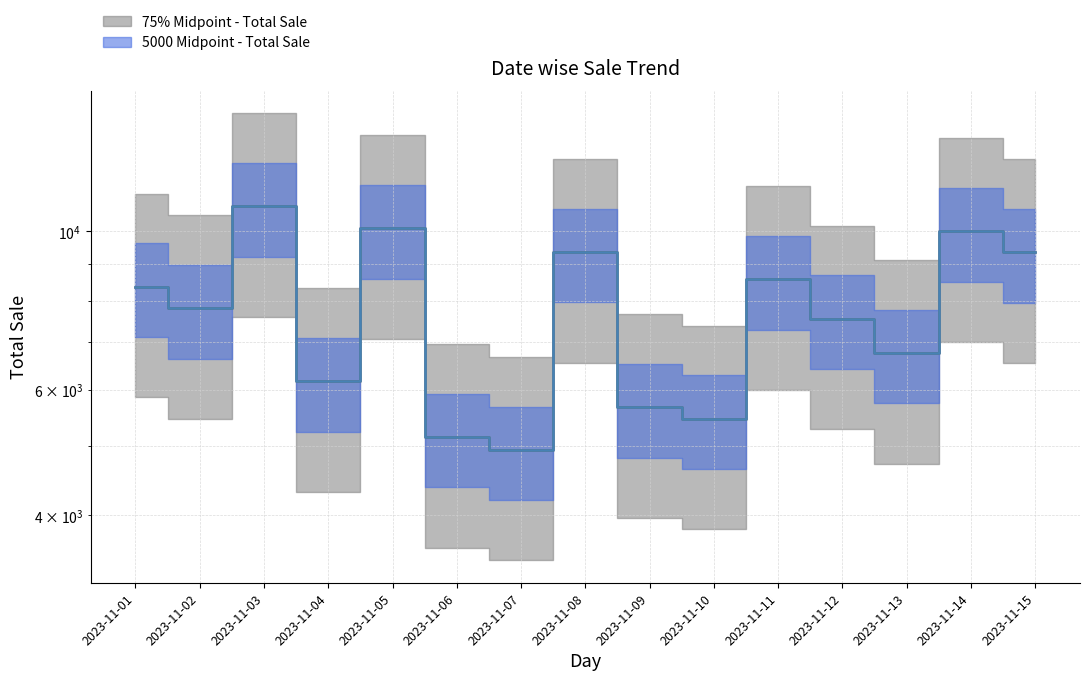

True or false: 5000 Midpoint - Total Sale has more than 1 points higher than both neighbors.

True